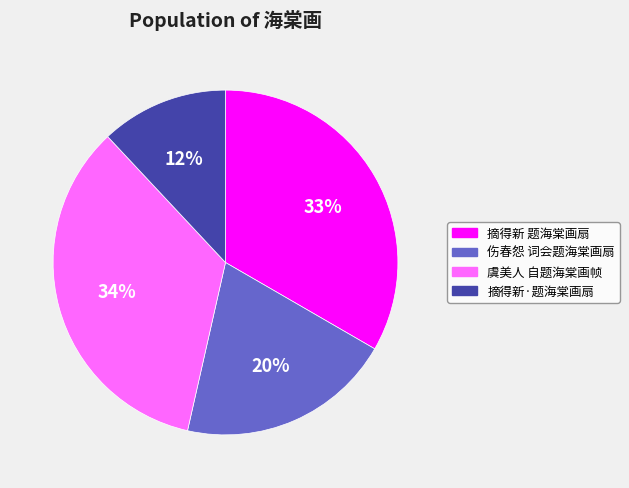

Combined, do 摘得新·题海棠画扇 and 虞美人 自题海棠画帧 account for over 50%?

No